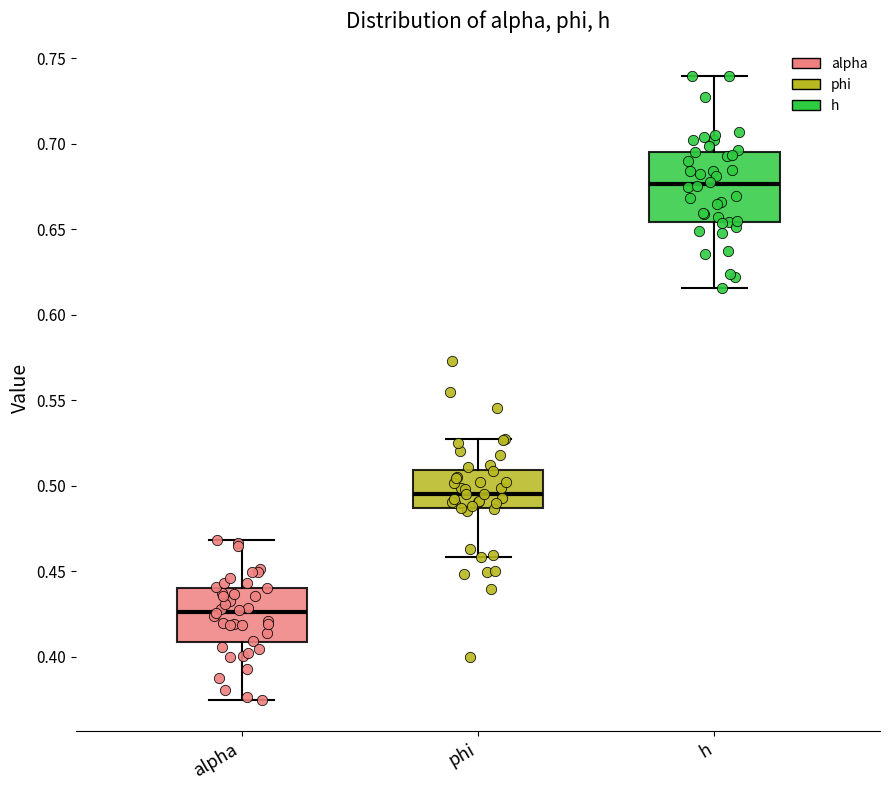

Reading left to right, read every box against the y-axis: the position of its median line, the range the box covers, and the ends of its whiskers. The values are not printed on the chart, so give them approximately, as read against the axis.

alpha: median 0.425, box 0.410 to 0.440, whiskers 0.375 to 0.470
phi: median 0.495, box 0.485 to 0.510, whiskers 0.460 to 0.525
h: median 0.675, box 0.655 to 0.695, whiskers 0.615 to 0.740